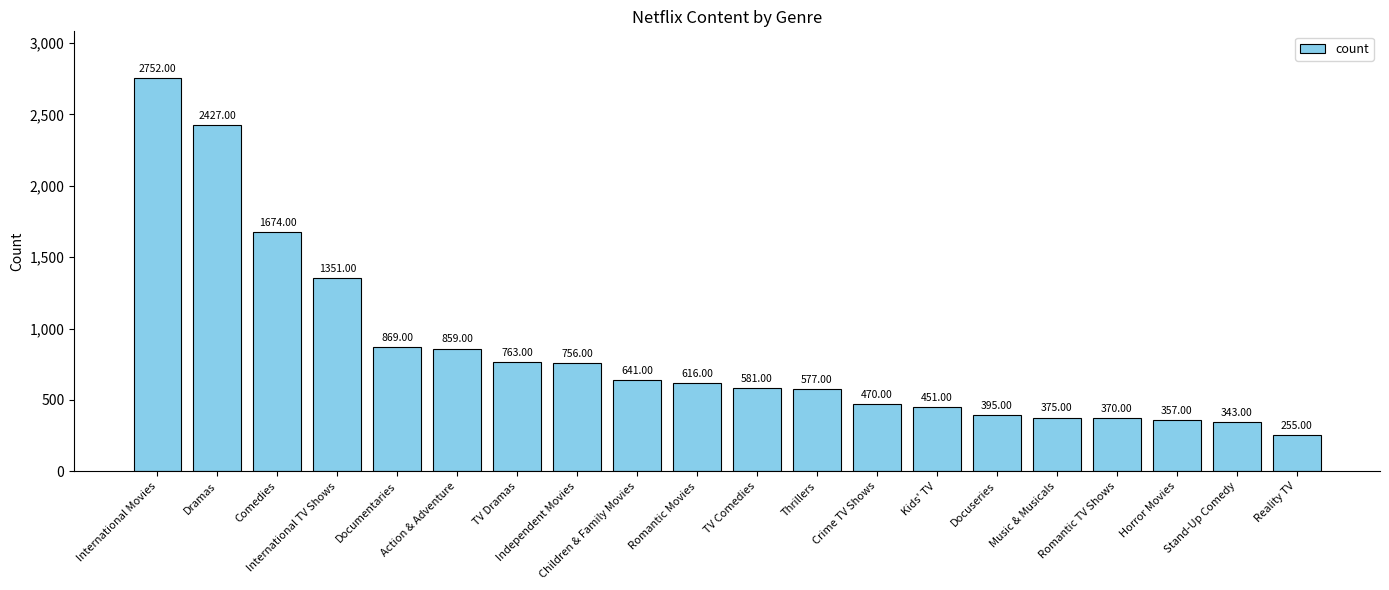

List the labels in order of value, smallest first.

Reality TV, Stand-Up Comedy, Horror Movies, Romantic TV Shows, Music & Musicals, Docuseries, Kids' TV, Crime TV Shows, Thrillers, TV Comedies, Romantic Movies, Children & Family Movies, Independent Movies, TV Dramas, Action & Adventure, Documentaries, International TV Shows, Comedies, Dramas, International Movies